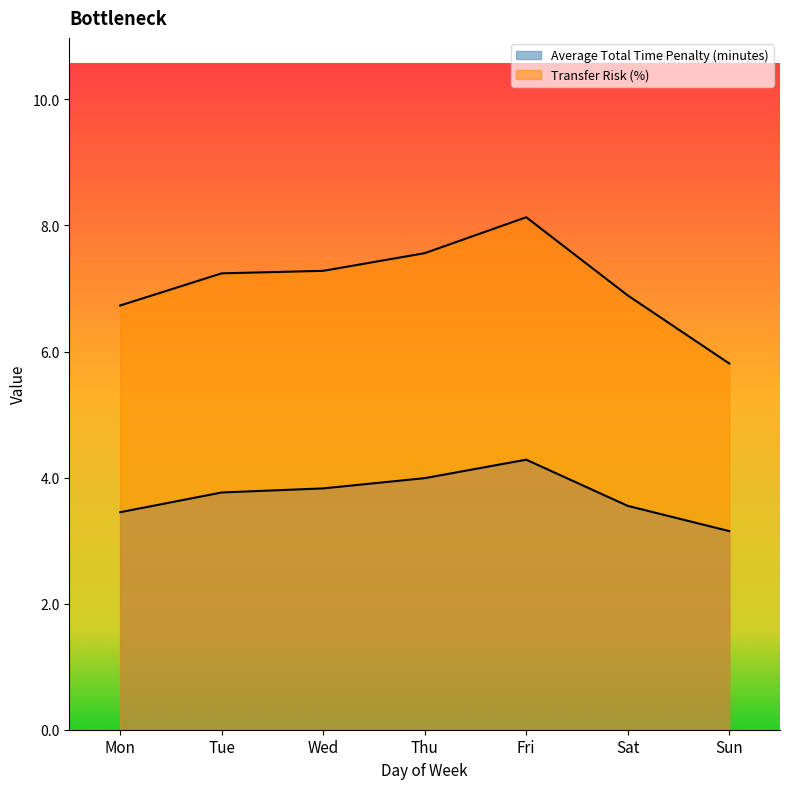

Is the value of Average Total Time Penalty (minutes) at Thu greater than the value of Transfer Risk (%) at Sun?

No